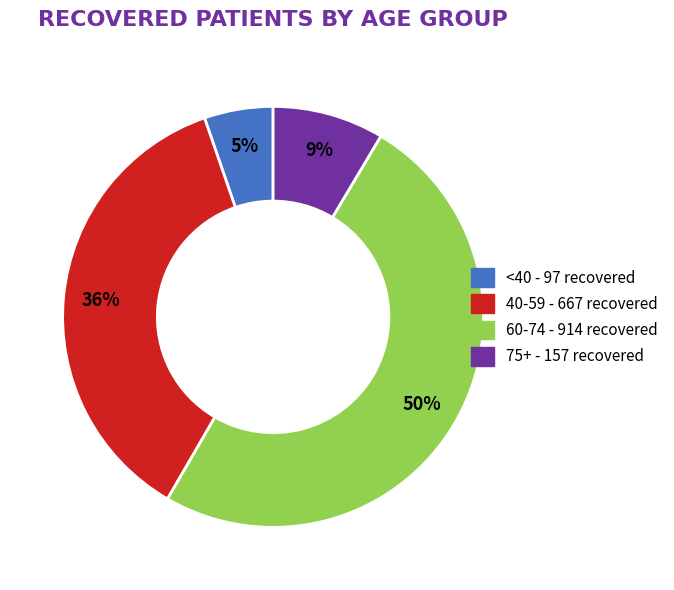

Do <40 - 97 recovered and 40-59 - 667 recovered together represent more than half of the pie?

No